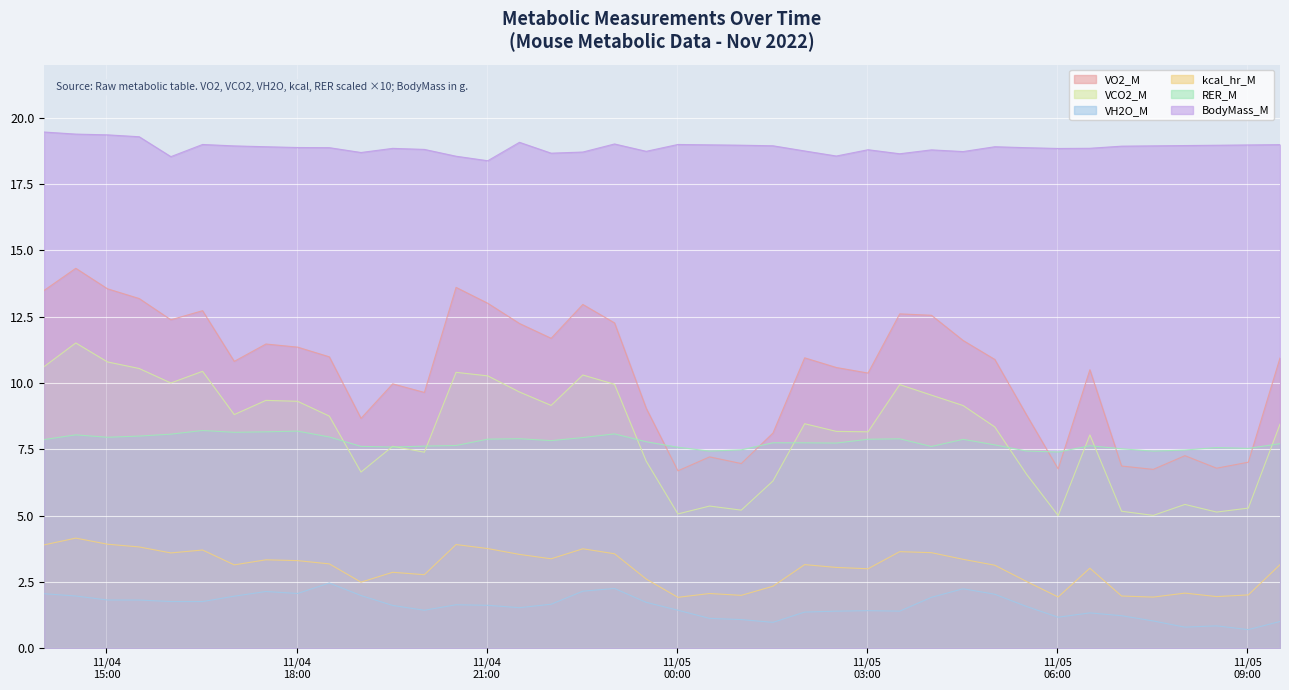

How many distinct data groups are displayed?

6